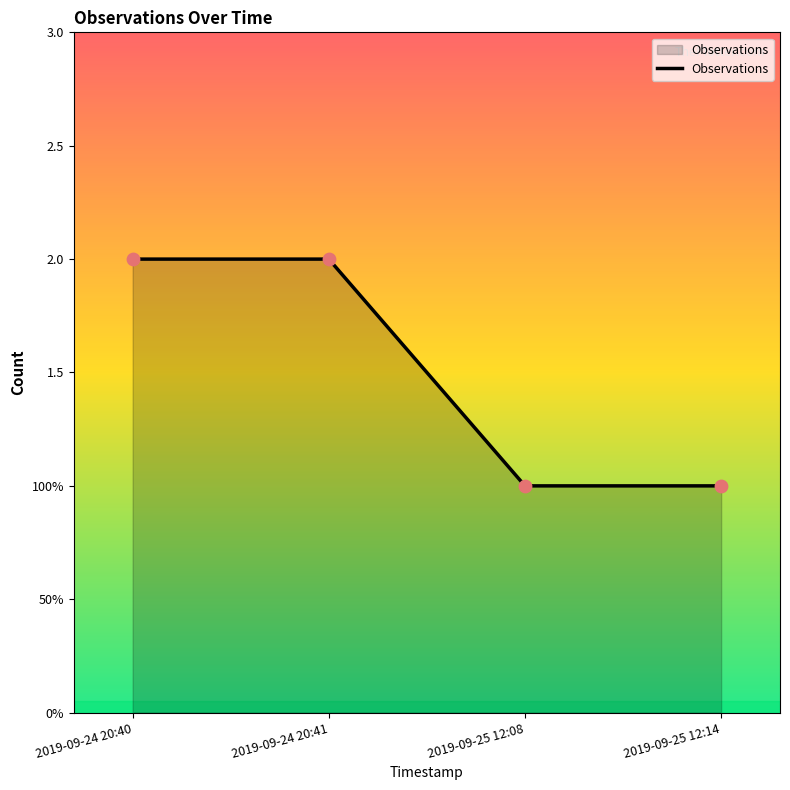

Between 2019-09-24 20:40 and 2019-09-25 12:08, which is larger?

2019-09-24 20:40